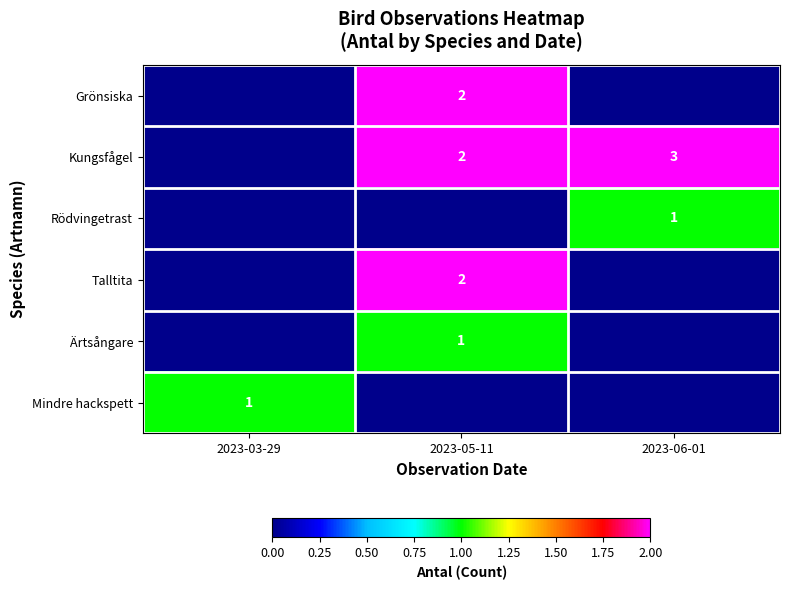

True or false: Kungsfågel has a value of 1 at 2023-05-11.

False